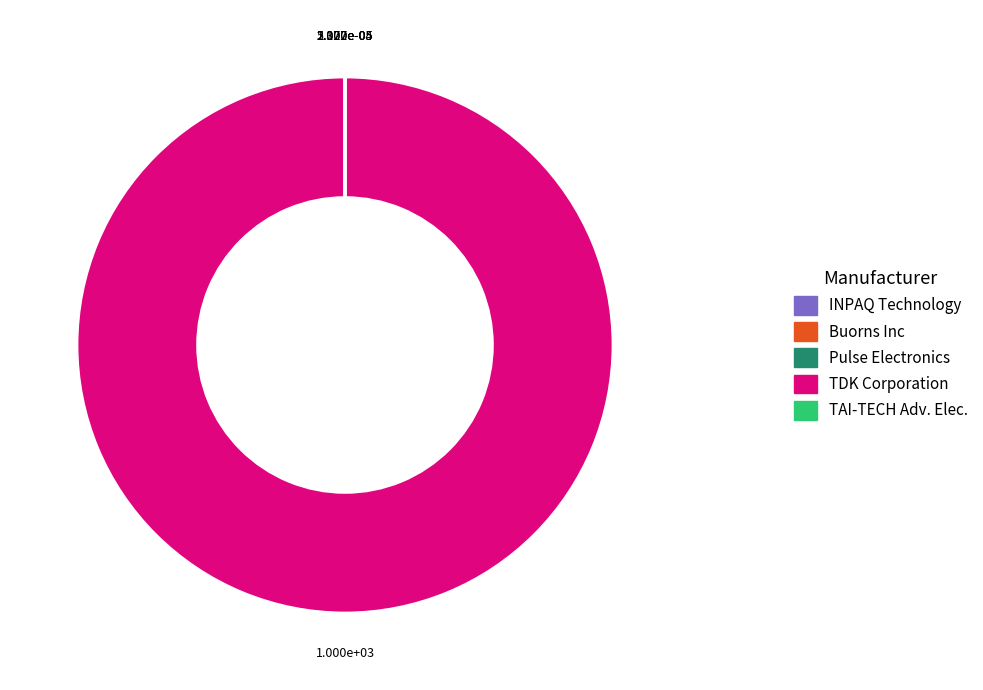

Is it true that TDK Corporation is 100% of the pie?

True